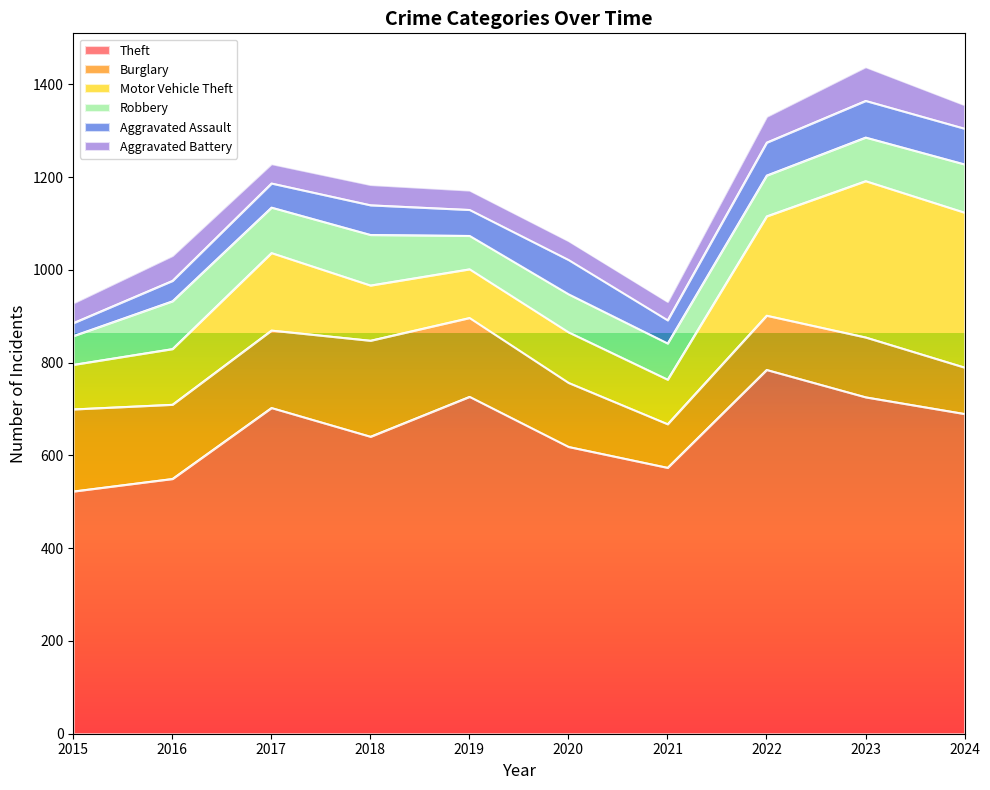

Which series changed the most between 2016 and 2024?

Motor Vehicle Theft